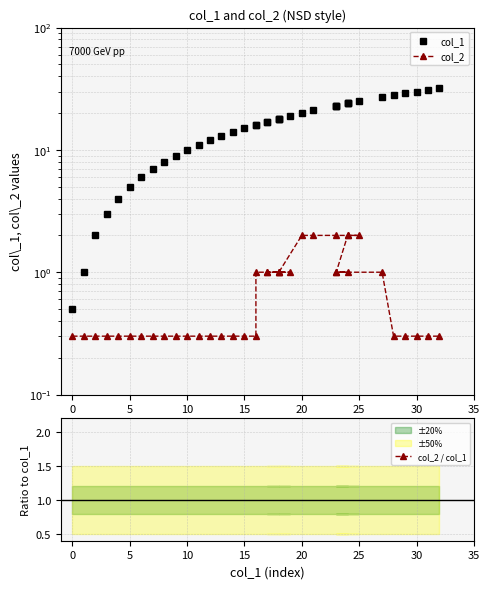

Where is col_1 nearest to the value 16?

16